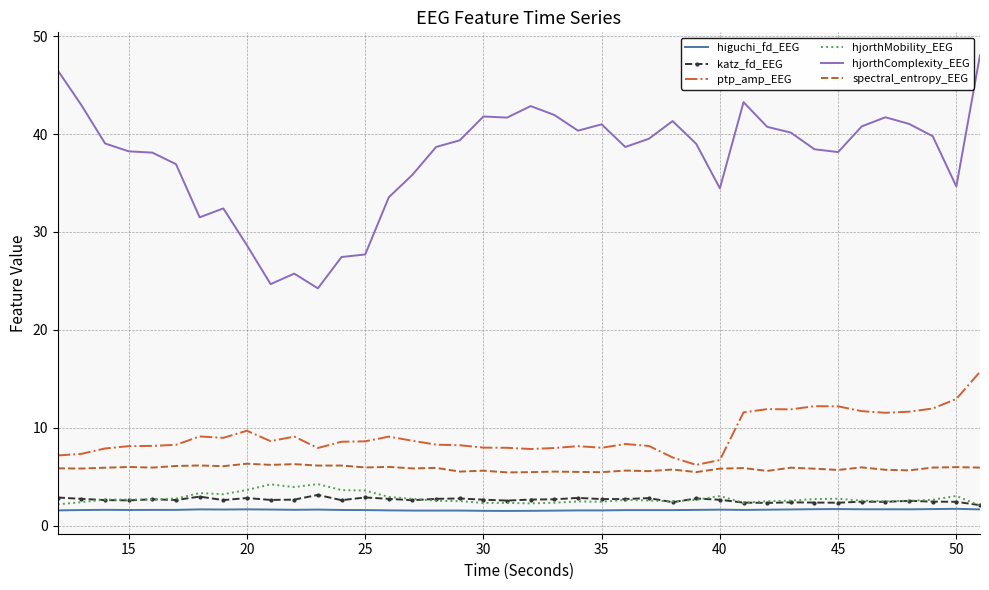

Which series has the largest range (max minus min)?

hjorthComplexity_EEG